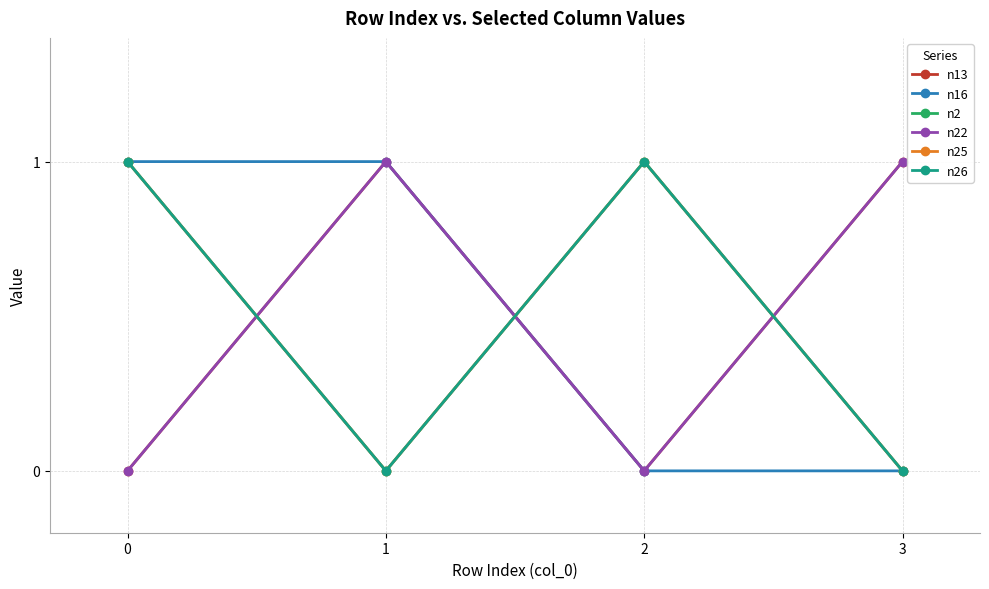

Does the chart have visible grid lines?

Yes